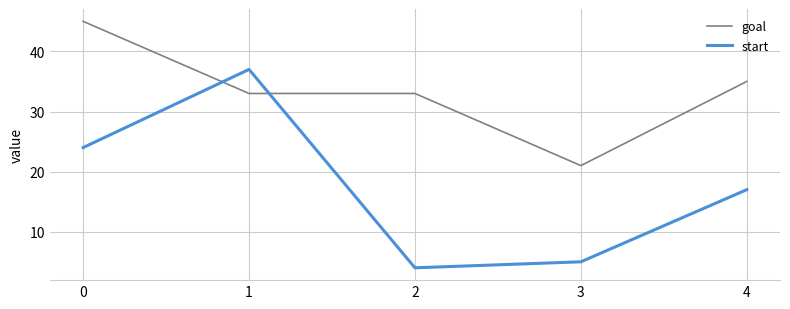

How many lines are shown in the chart?

2